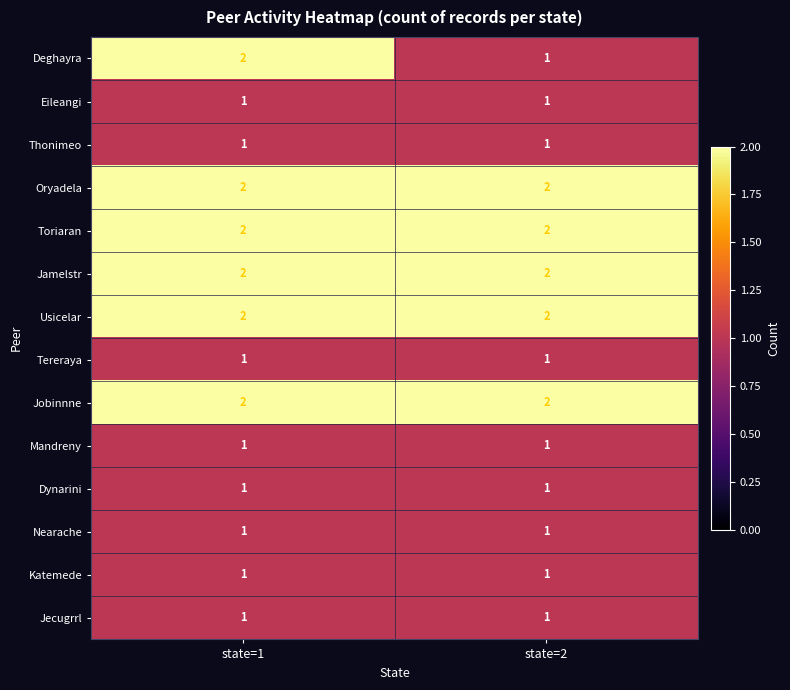

Reading right to left, list all the values displayed in this chart.

Deghayra: 1	2
Eileangi: 1	1
Thonimeo: 1	1
Oryadela: 2	2
Toriaran: 2	2
Jamelstr: 2	2
Usicelar: 2	2
Tereraya: 1	1
Jobinnne: 2	2
Mandreny: 1	1
Dynarini: 1	1
Nearache: 1	1
Katemede: 1	1
Jecugrrl: 1	1